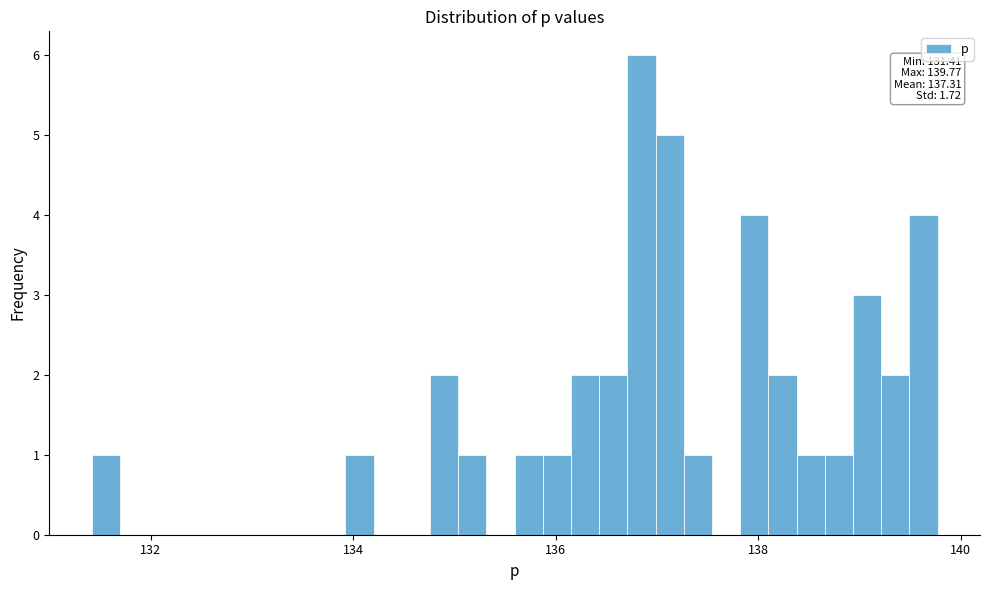

Around what value on the x-axis is the tallest bar? Give the approximate position of its centre, as read against the axis.

136.8